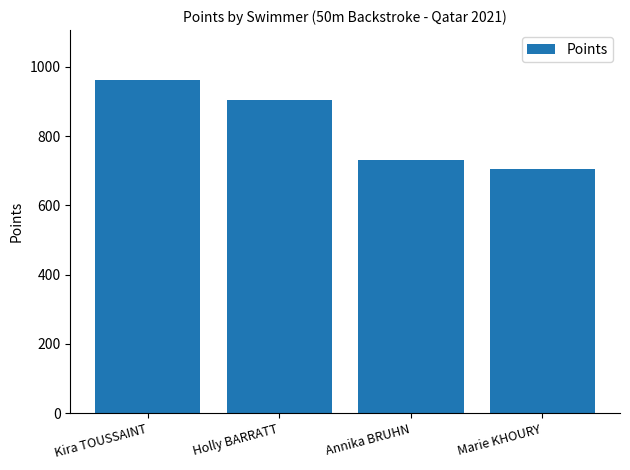

Which label corresponds to the smallest value in the chart?

Marie KHOURY